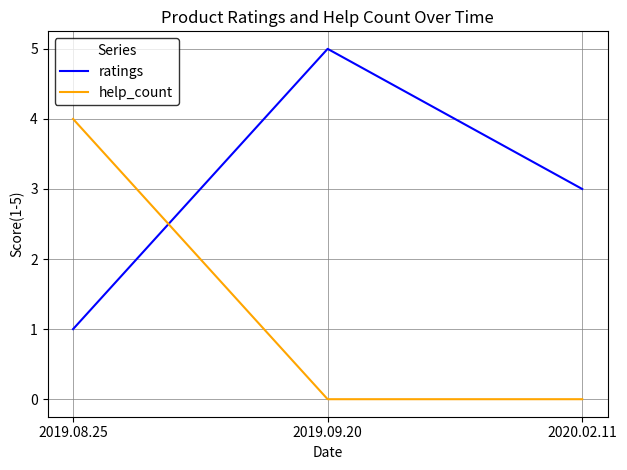

Reading right to left, what are all the values shown in this chart?

ratings: 2020.02.11=3	2019.09.20=5	2019.08.25=1
help_count: 2020.02.11=0	2019.09.20=0	2019.08.25=4